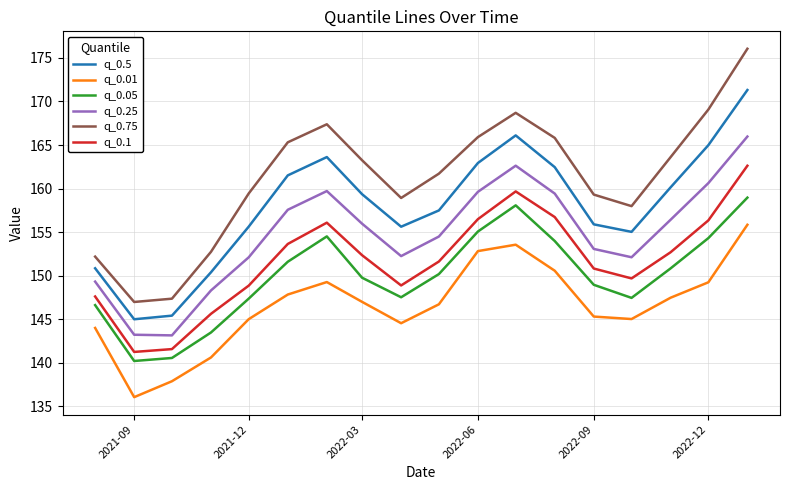

Which series has the largest total across all categories?

q_0.75